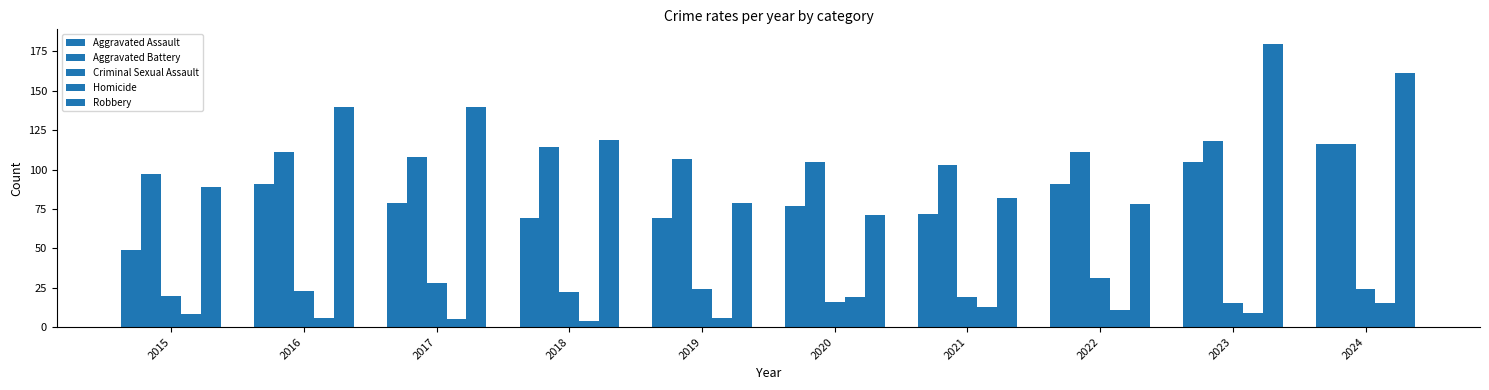

What value does the Criminal Sexual Assault series have at 2023, to the nearest 10?

20